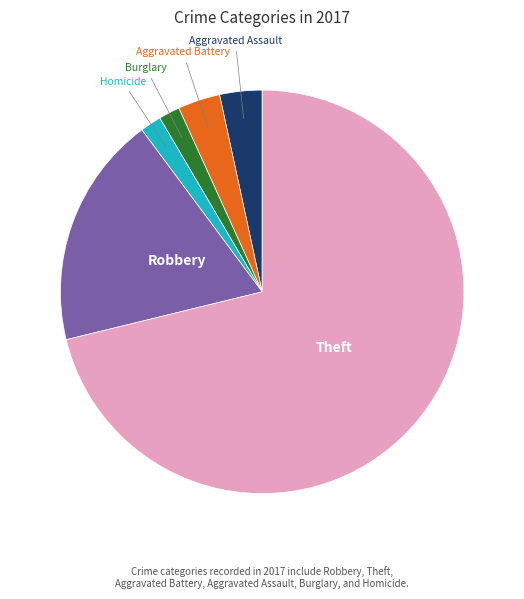

Does any single category account for the majority?

Yes